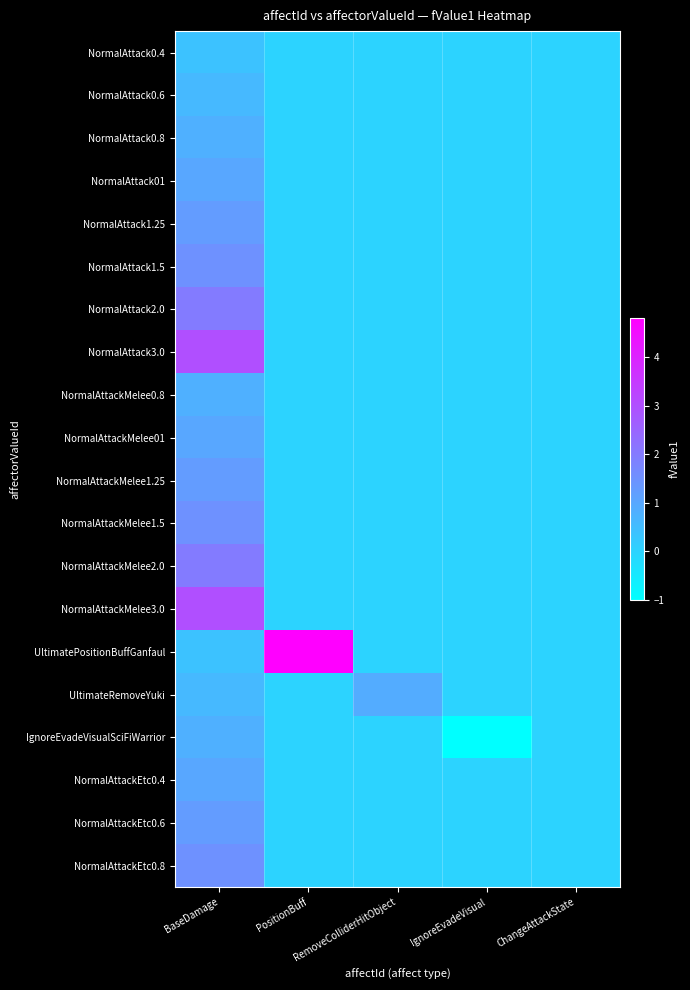

At which category is the sum across all series the highest?

BaseDamage